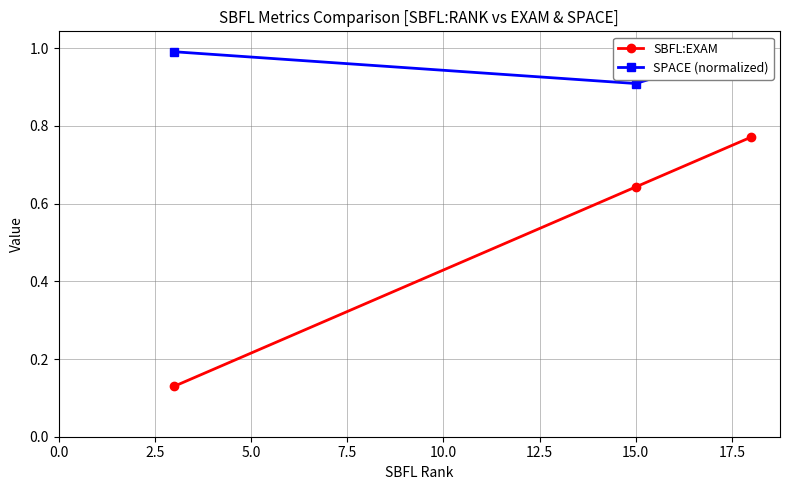

What value does the SPACE (normalized) series have at 5.0?

1.0